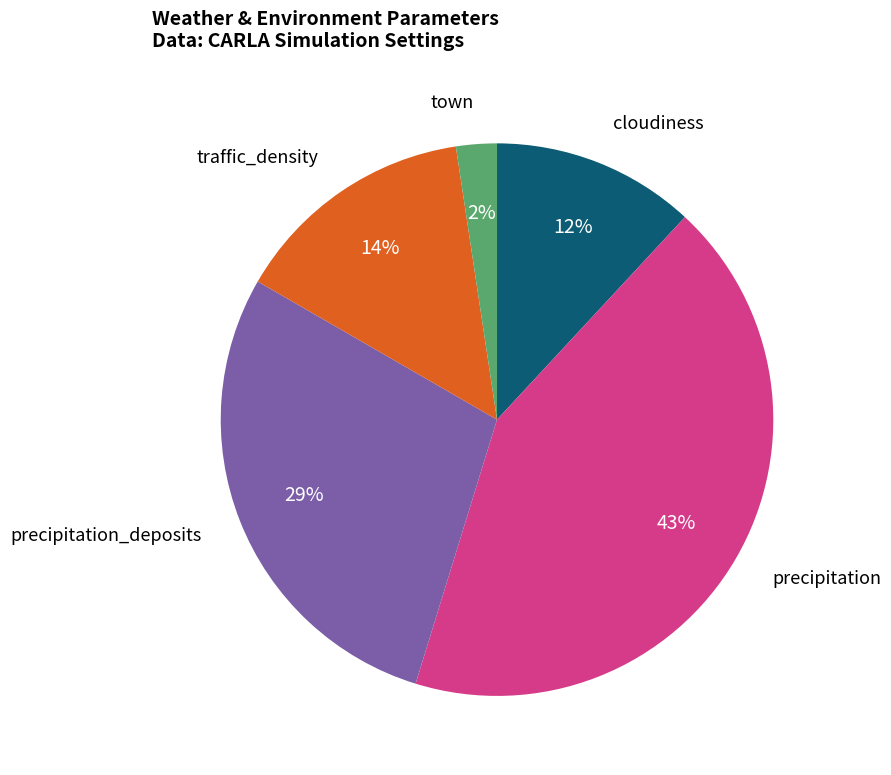

Is there a majority slice in this chart?

No